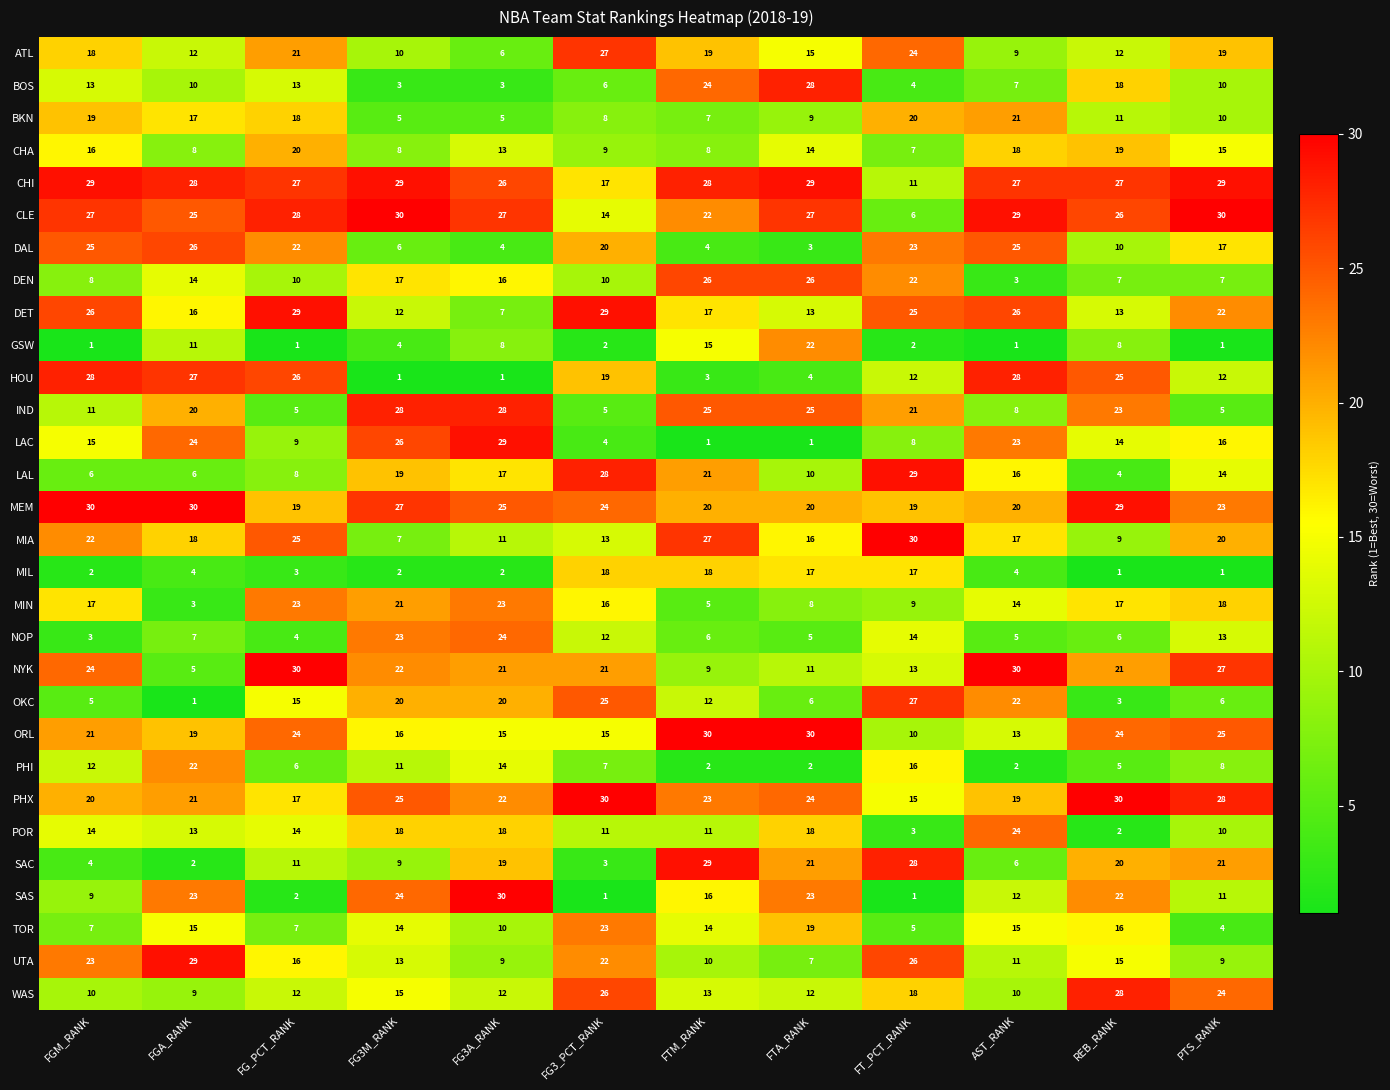

Where does the TOR series first go above 14?

FGA_RANK